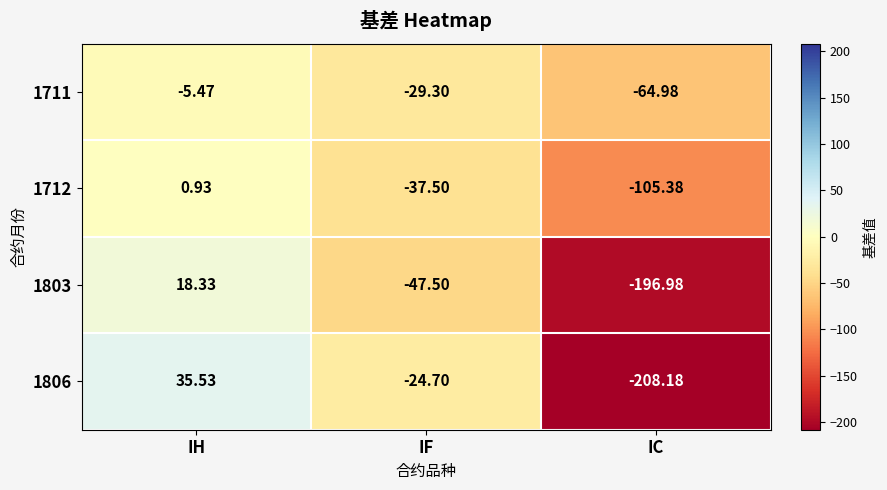

How many negative values does the 1803 series have?

2